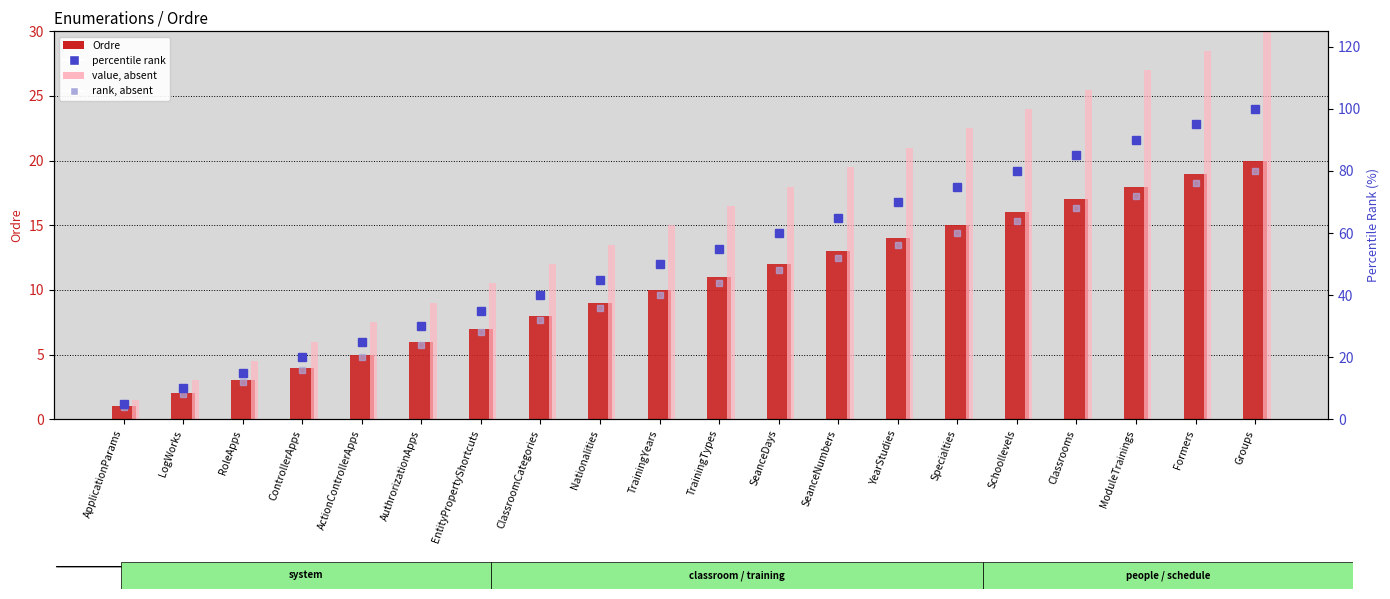

What is the total value across all series at AuthrorizationApps?

69.0